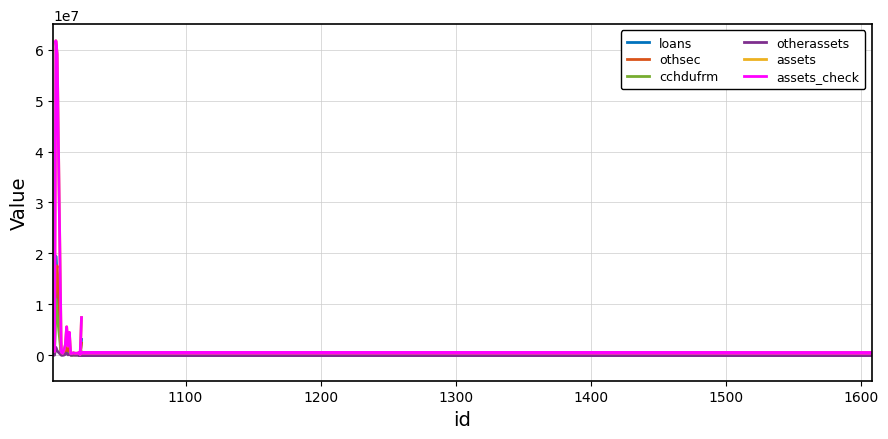

What is the value of the cchdufrm point at the 3rd from the left?

10985130